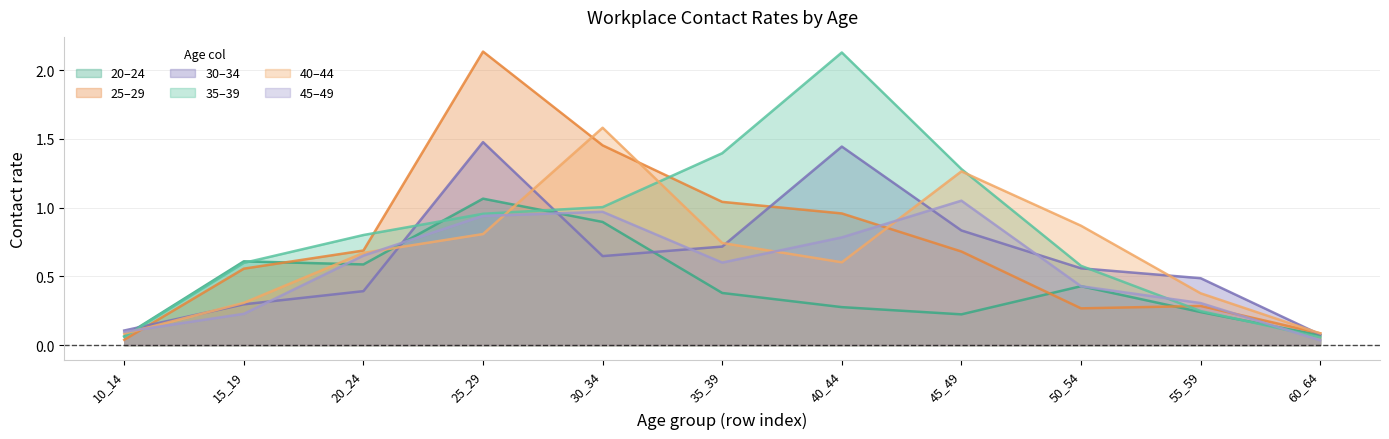

True or false: 40_44 has more than 0 points higher than both neighbors.

True